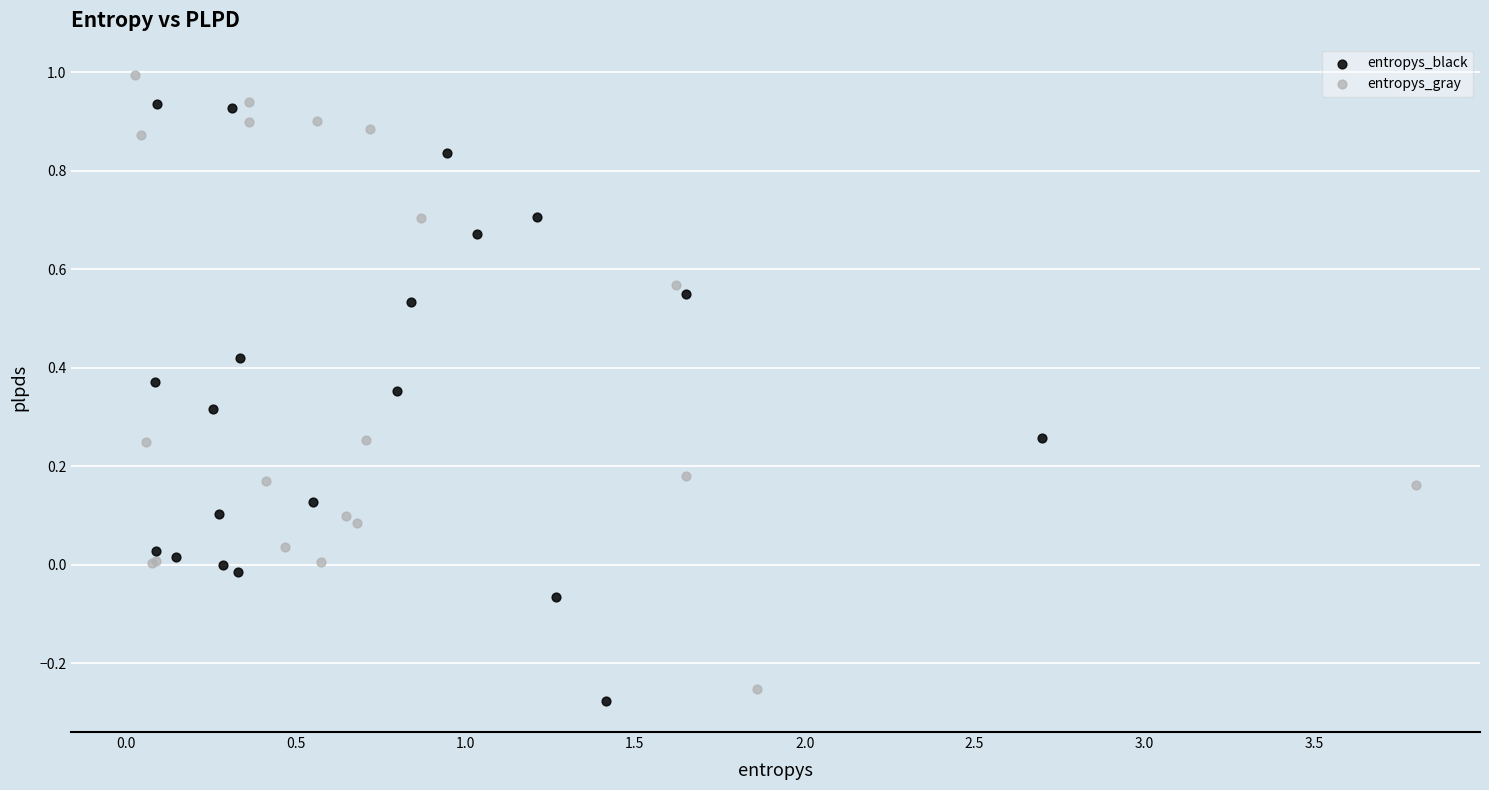

Which series reaches the maximum Y coordinate?

entropys_gray